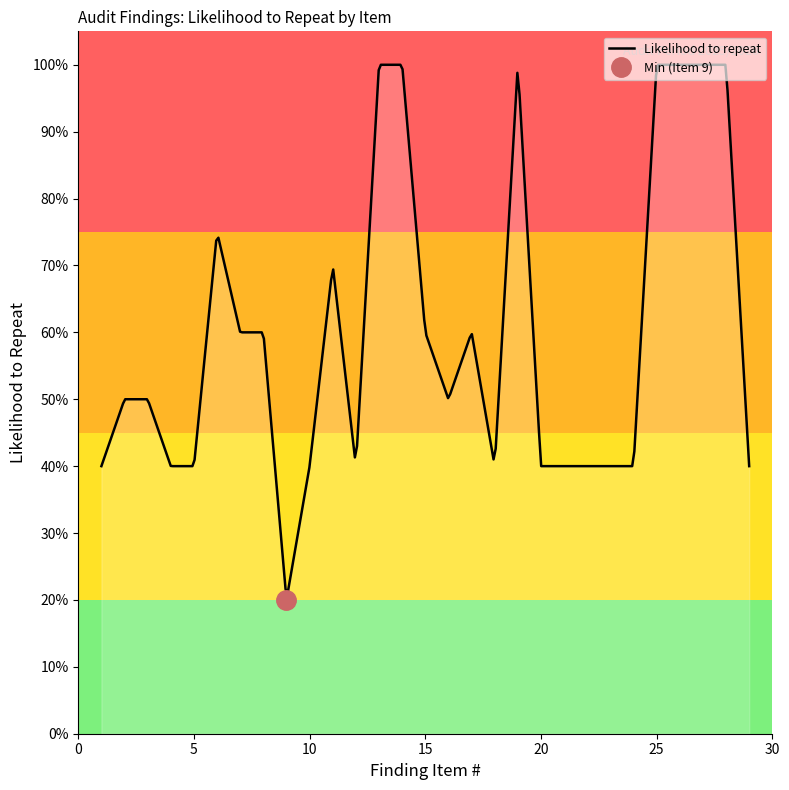

Is it true that Likelihood to repeat equals 0.1 at 2026-03?

False